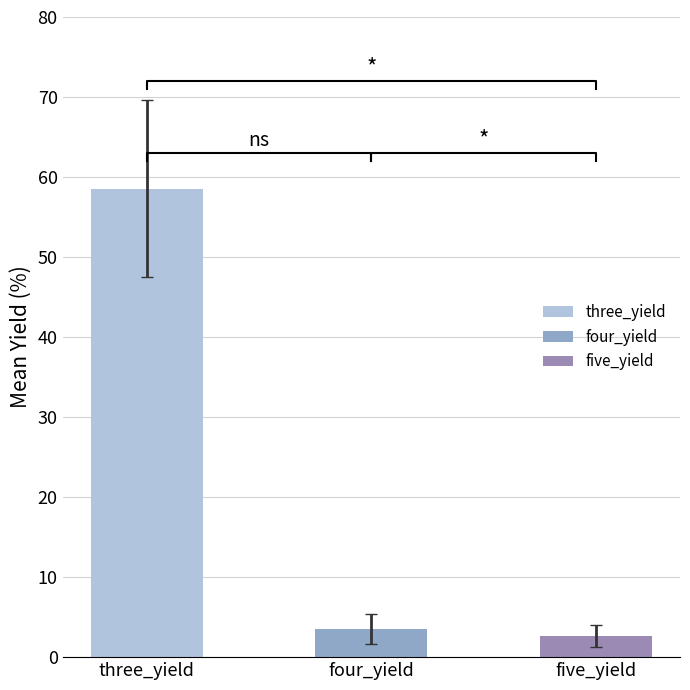

What is the average value of the four_yield series?

3.5